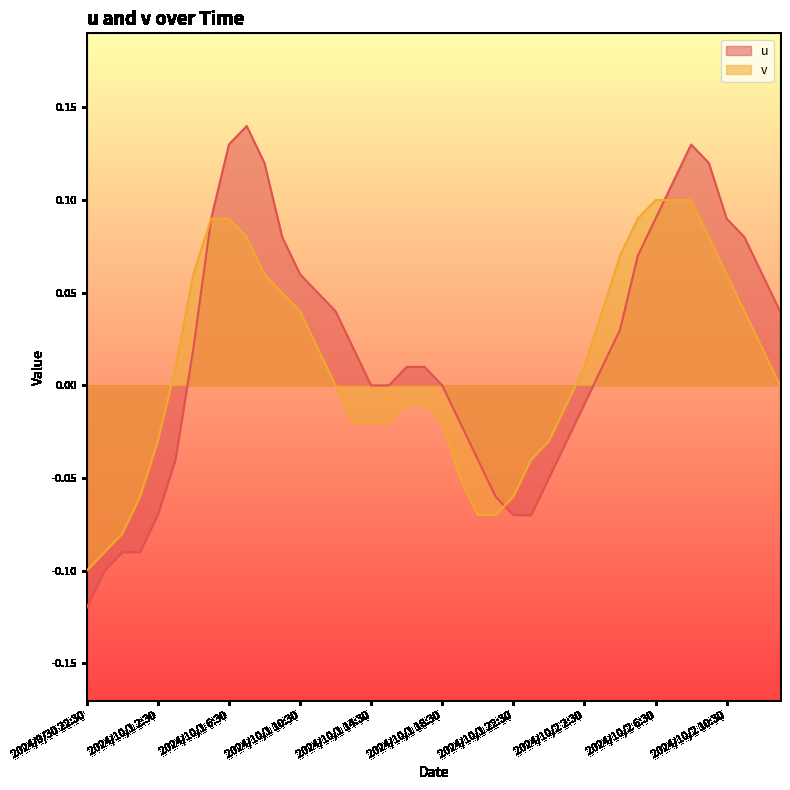

How many values in the v series exceed 0?

20